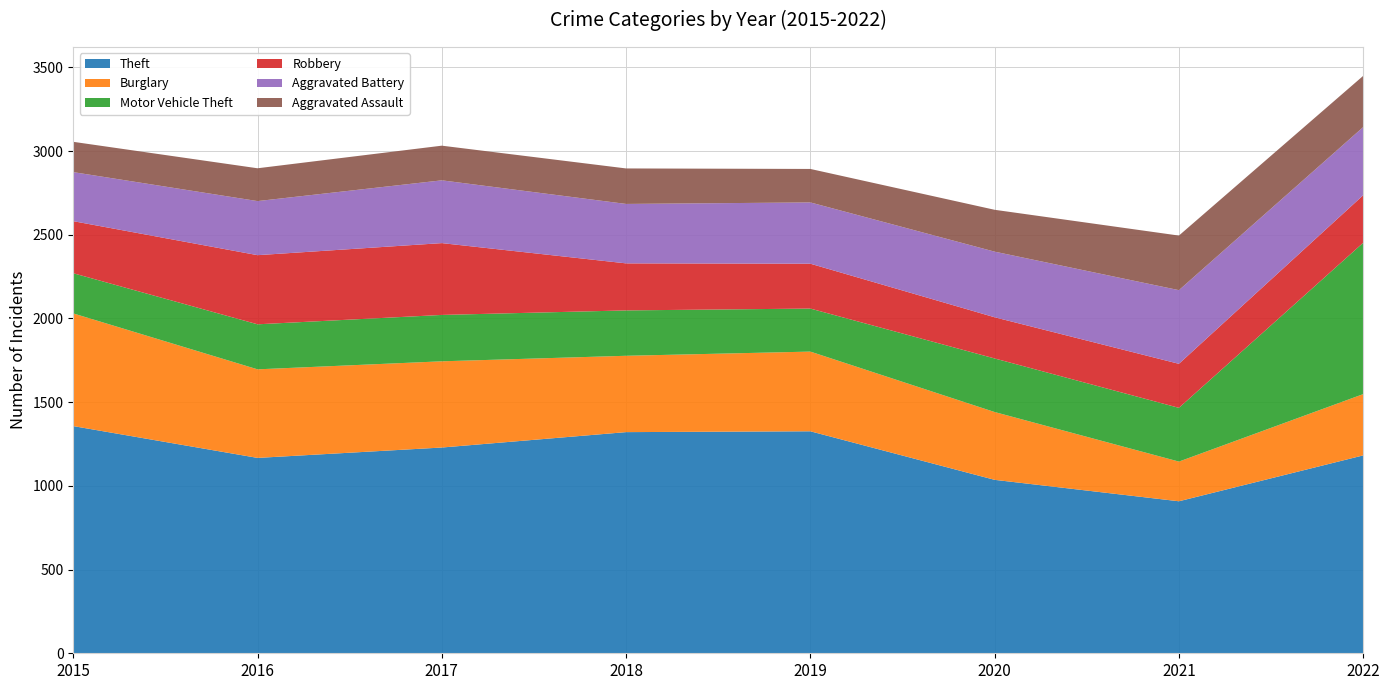

Reading left to right, list all the values displayed in this chart.

Theft: 1357	1167	1229	1321	1326	1036	908	1182
Burglary: 673	529	515	456	476	405	237	366
Motor Vehicle Theft: 240	269	277	271	257	320	321	904
Robbery: 311	413	429	281	268	246	263	284
Aggravated Battery: 293	323	375	355	366	392	440	407
Aggravated Assault: 181	196	207	212	200	250	326	306